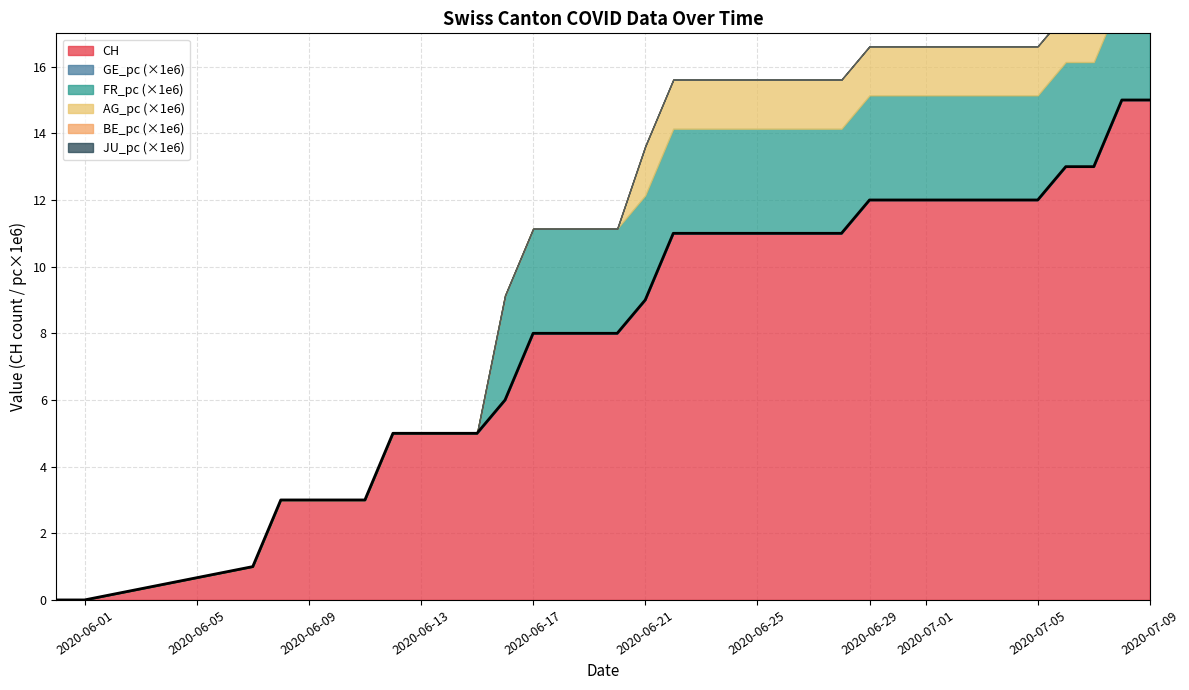

True or false: CH and AG_pc cross at least once.

False